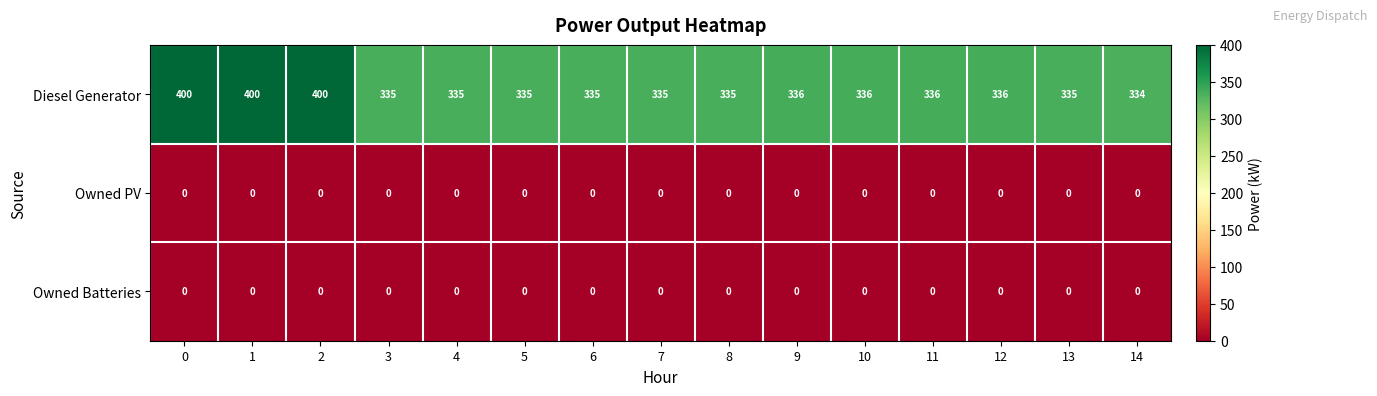

What is the sum of the Diesel Generator values at 11 and 6?

671